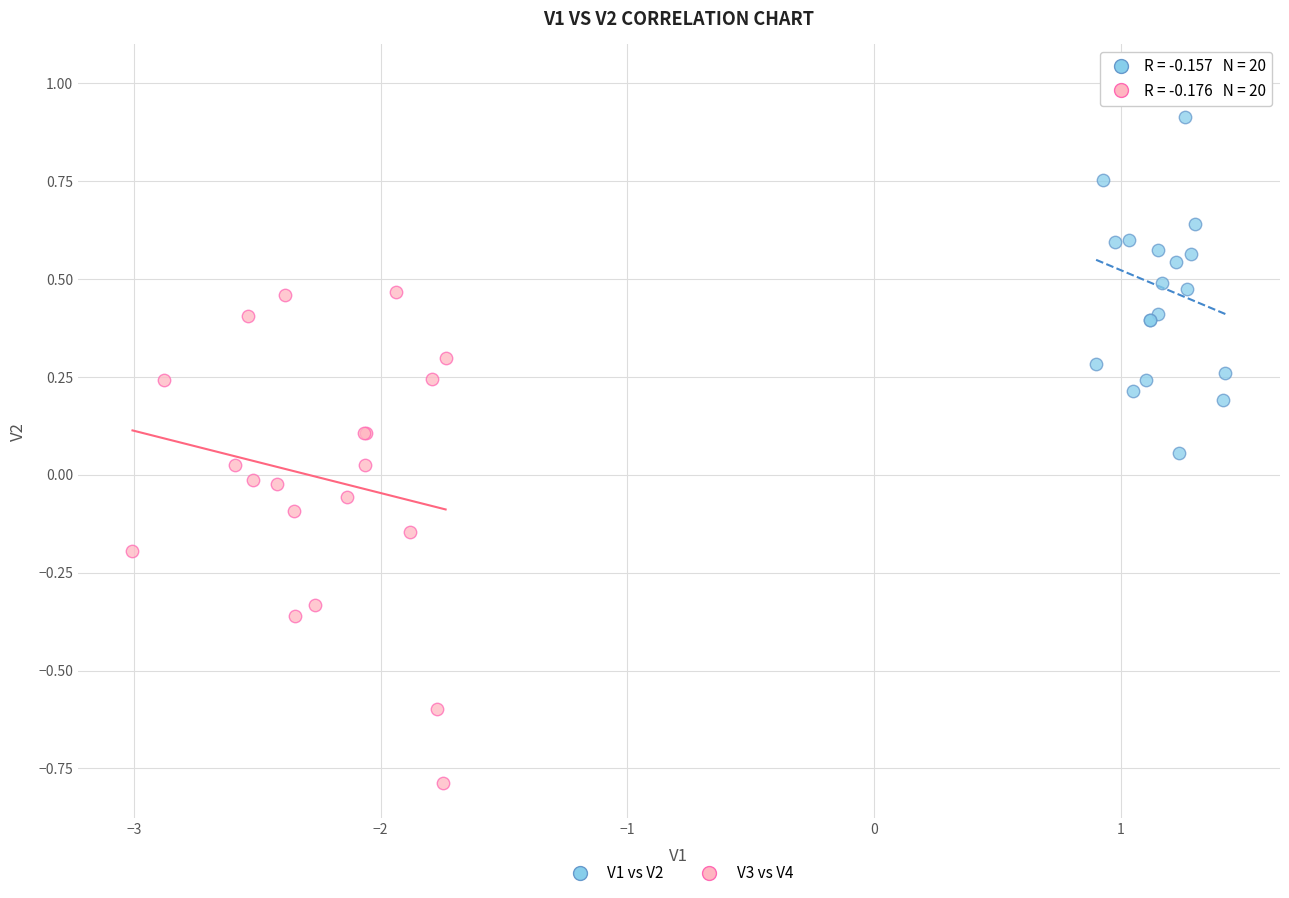

What are all the series names shown in the legend?

V1 vs V2, V3 vs V4